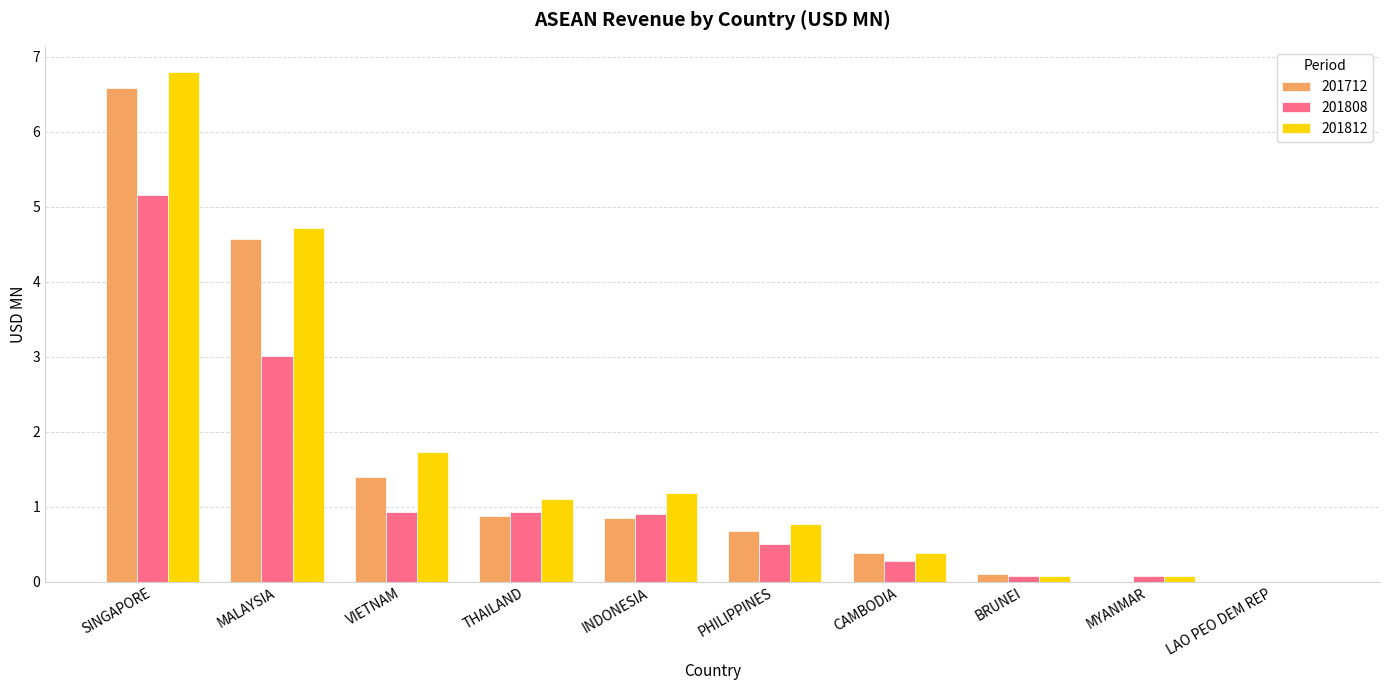

Is it true that 201812 equals 6.8 at SINGAPORE?

True